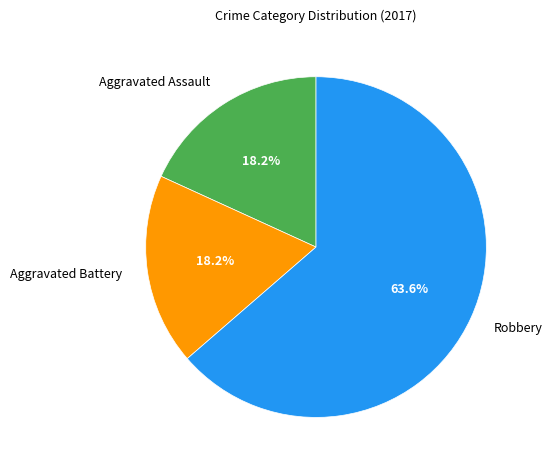

Is it true that Aggravated Assault is 10% of the pie?

False